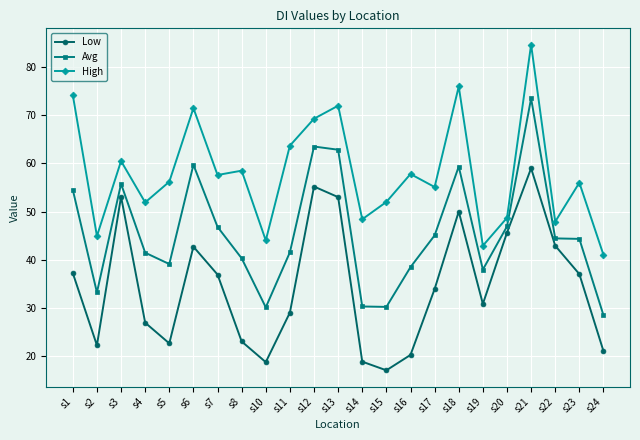

How many values in the Low series are below 33?

11